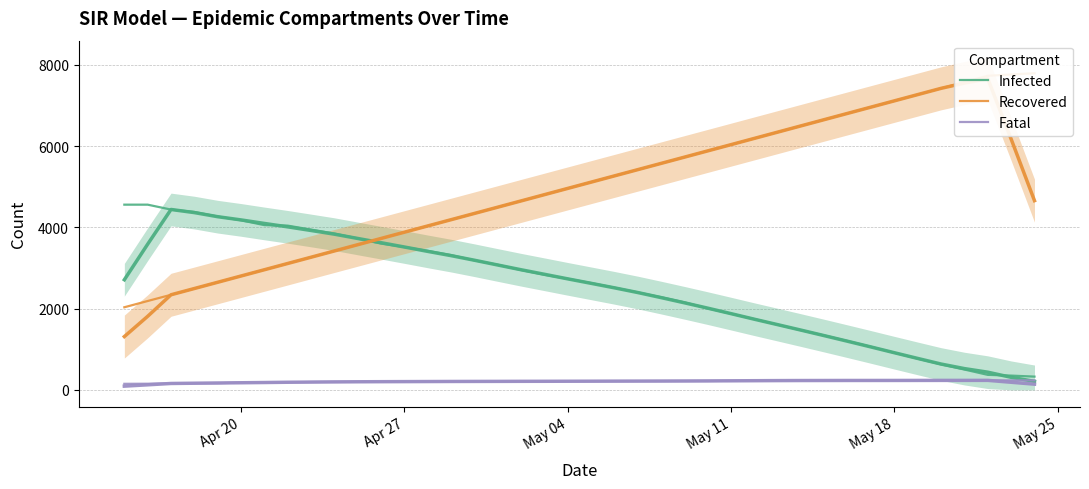

Does the chart display data point markers on the line(s)?

No